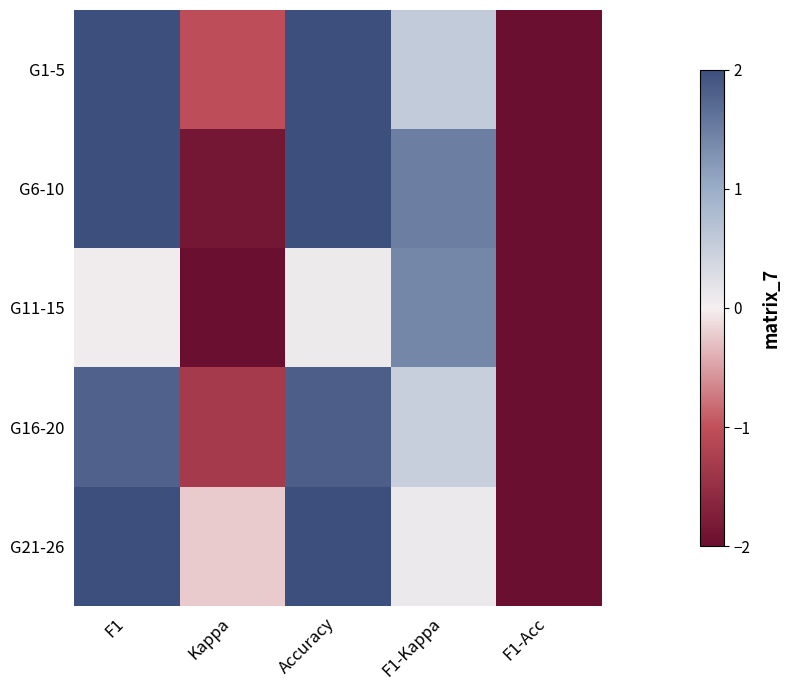

At which category is the sum across all series the highest?

Accuracy